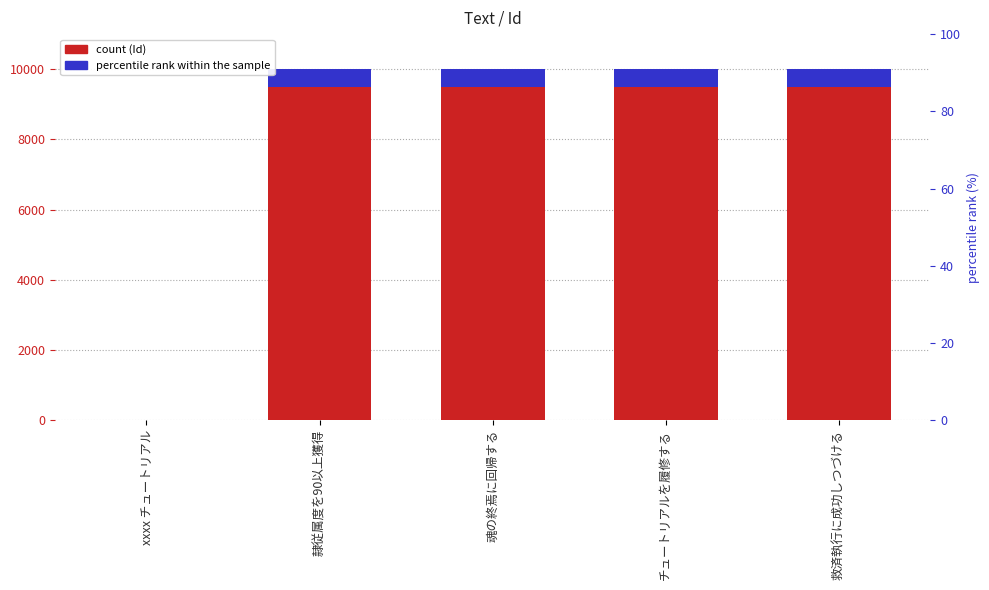

Which series has the largest total across all categories?

Id